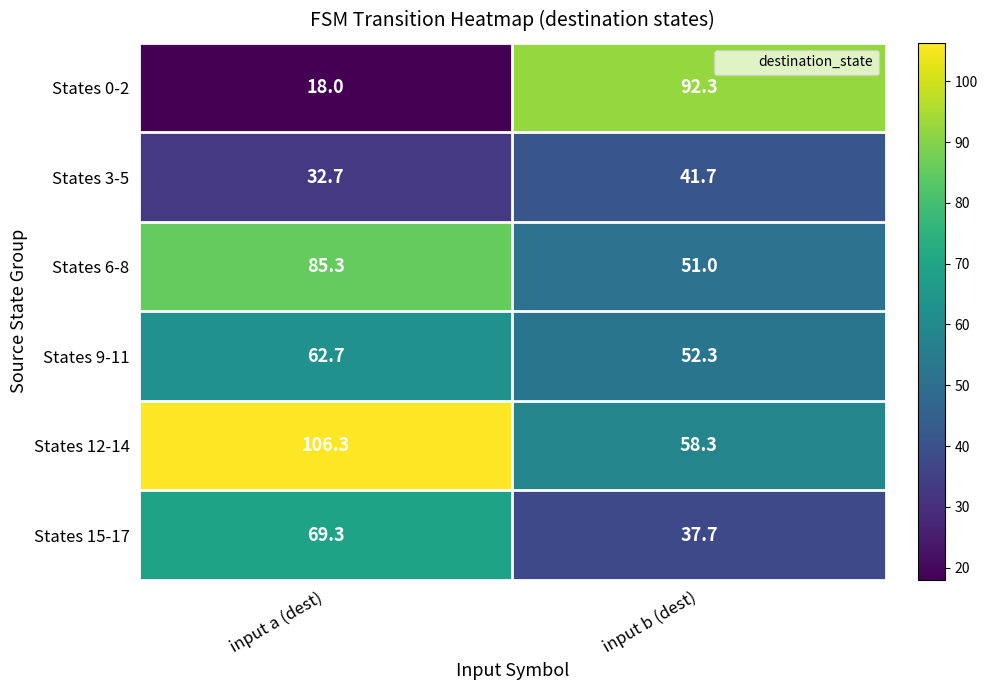

What is the smallest value displayed?

18.0